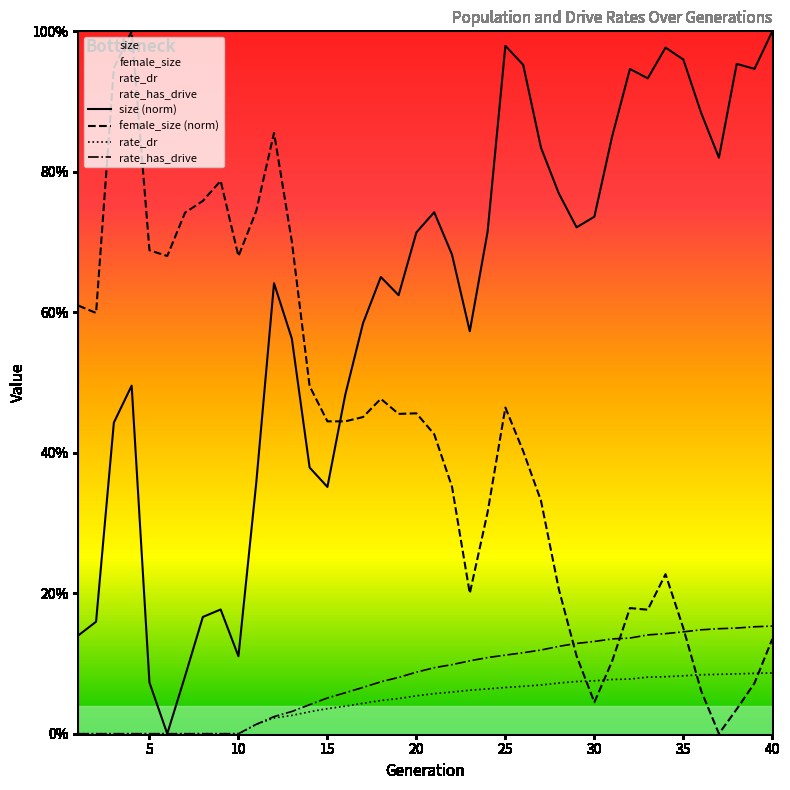

Reading left to right, list all the values displayed in this chart.

size (norm): 0.1	0.2	0.4	0.5	0.1	0.0	0.1	0.2	0.2	0.1	0.4	0.6	0.6	0.4	0.4	0.5	0.6	0.7	0.6	0.7	0.7	0.7	0.6	0.7	1.0	1.0	0.8	0.8	0.7	0.7	0.9	0.9	0.9	1.0	1.0	0.9	0.8	1.0	0.9	1.0
female_size (norm): 0.6	0.6	0.9	1.0	0.7	0.7	0.7	0.8	0.8	0.7	0.7	0.9	0.7	0.5	0.4	0.4	0.5	0.5	0.5	0.5	0.4	0.4	0.2	0.3	0.5	0.4	0.3	0.2	0.1	0.0	0.1	0.2	0.2	0.2	0.2	0.1	0.0	0.0	0.1	0.1
rate_dr: 0.0	0.0	0.0	0.0	0.0	0.0	0.0	0.0	0.0	0.0	0.0	0.0	0.0	0.0	0.0	0.0	0.0	0.0	0.1	0.1	0.1	0.1	0.1	0.1	0.1	0.1	0.1	0.1	0.1	0.1	0.1	0.1	0.1	0.1	0.1	0.1	0.1	0.1	0.1	0.1
rate_has_drive: 0.0	0.0	0.0	0.0	0.0	0.0	0.0	0.0	0.0	0.0	0.0	0.0	0.0	0.0	0.1	0.1	0.1	0.1	0.1	0.1	0.1	0.1	0.1	0.1	0.1	0.1	0.1	0.1	0.1	0.1	0.1	0.1	0.1	0.1	0.1	0.1	0.1	0.2	0.2	0.2